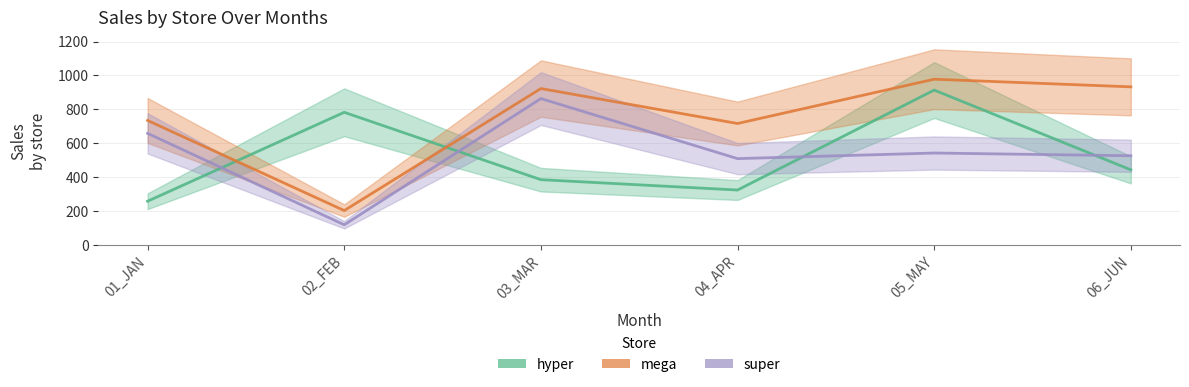

The value of hyper at 01_JAN is 113. True or false?

False